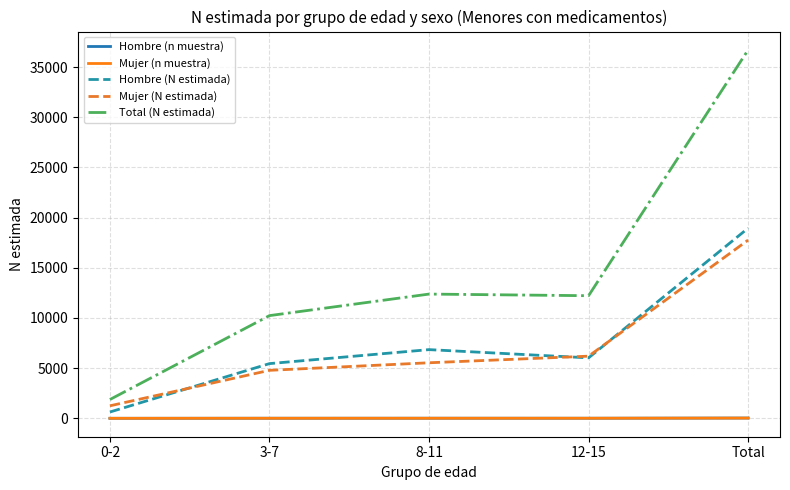

What are all the series names shown in the legend?

Hombre (n muestra), Mujer (n muestra), Hombre (N estimada), Mujer (N estimada), Total (N estimada)